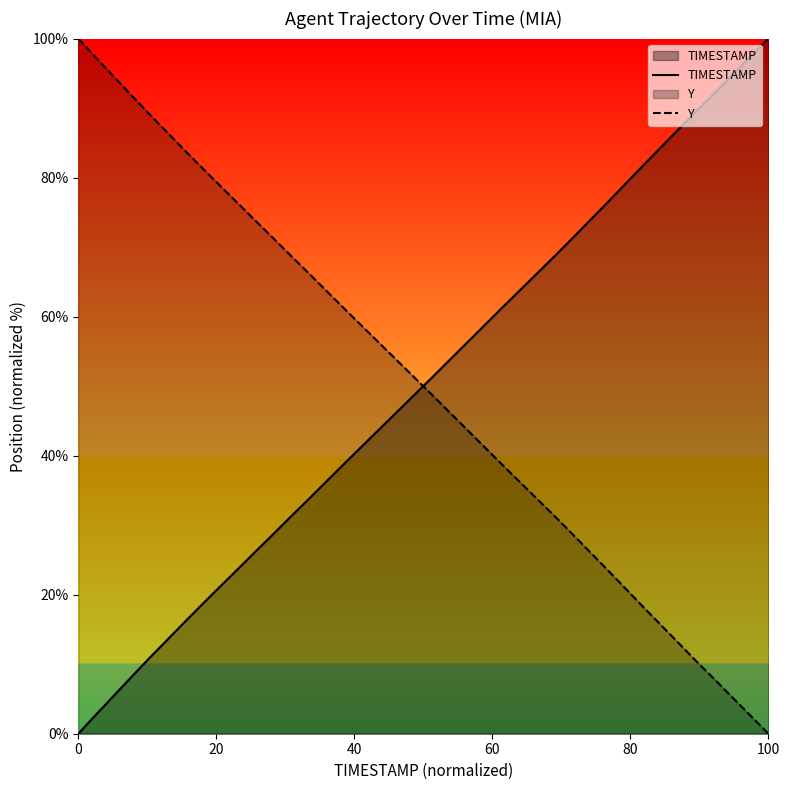

Which category has the lowest value in the Y series?

100